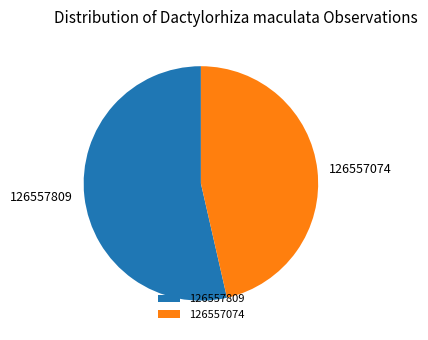

Is there a majority slice in this chart?

Yes